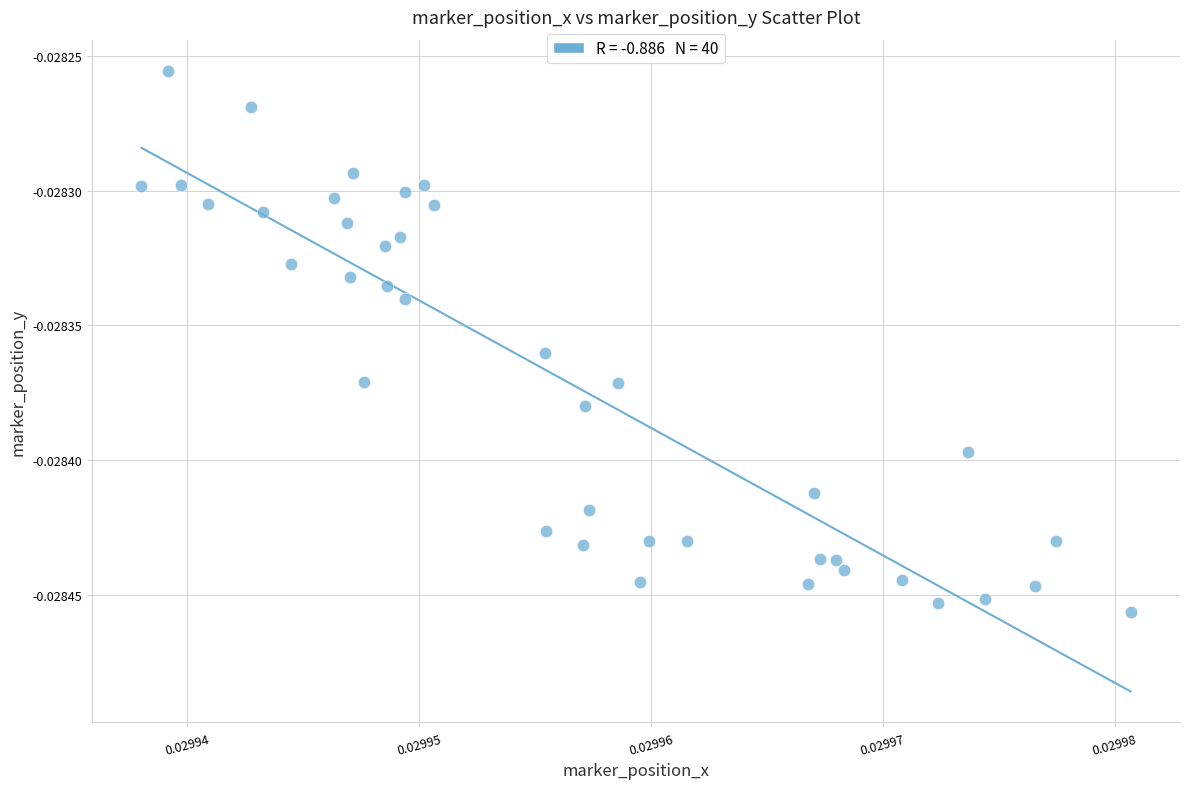

How many points are shown in the scatter plot?

40